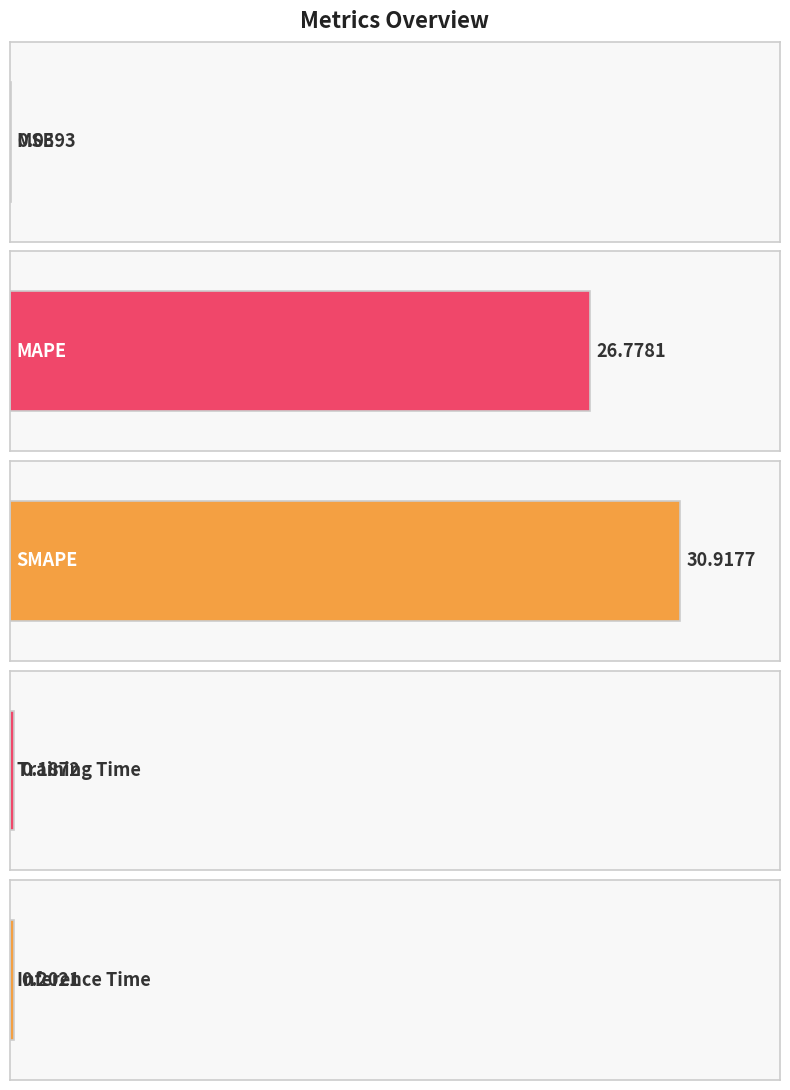

Reading left to right, list all the values displayed in this chart.

MSE=0.0	MAPE=26.8	SMAPE=30.9	Training Time=0.2	Inference Time=0.2